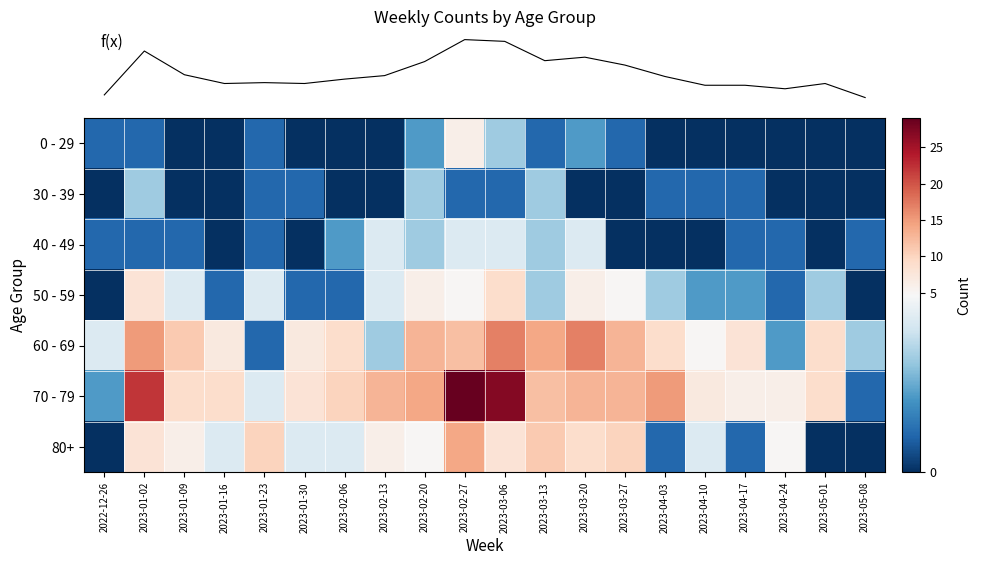

Which label corresponds to the smallest value in the chart?

2023-01-09